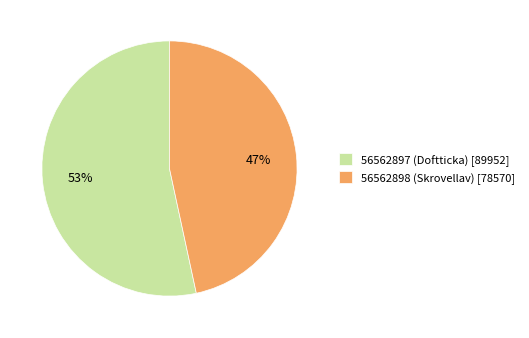

The 56562897 (Doftticka) slice represents 53% of the pie. True or false?

True